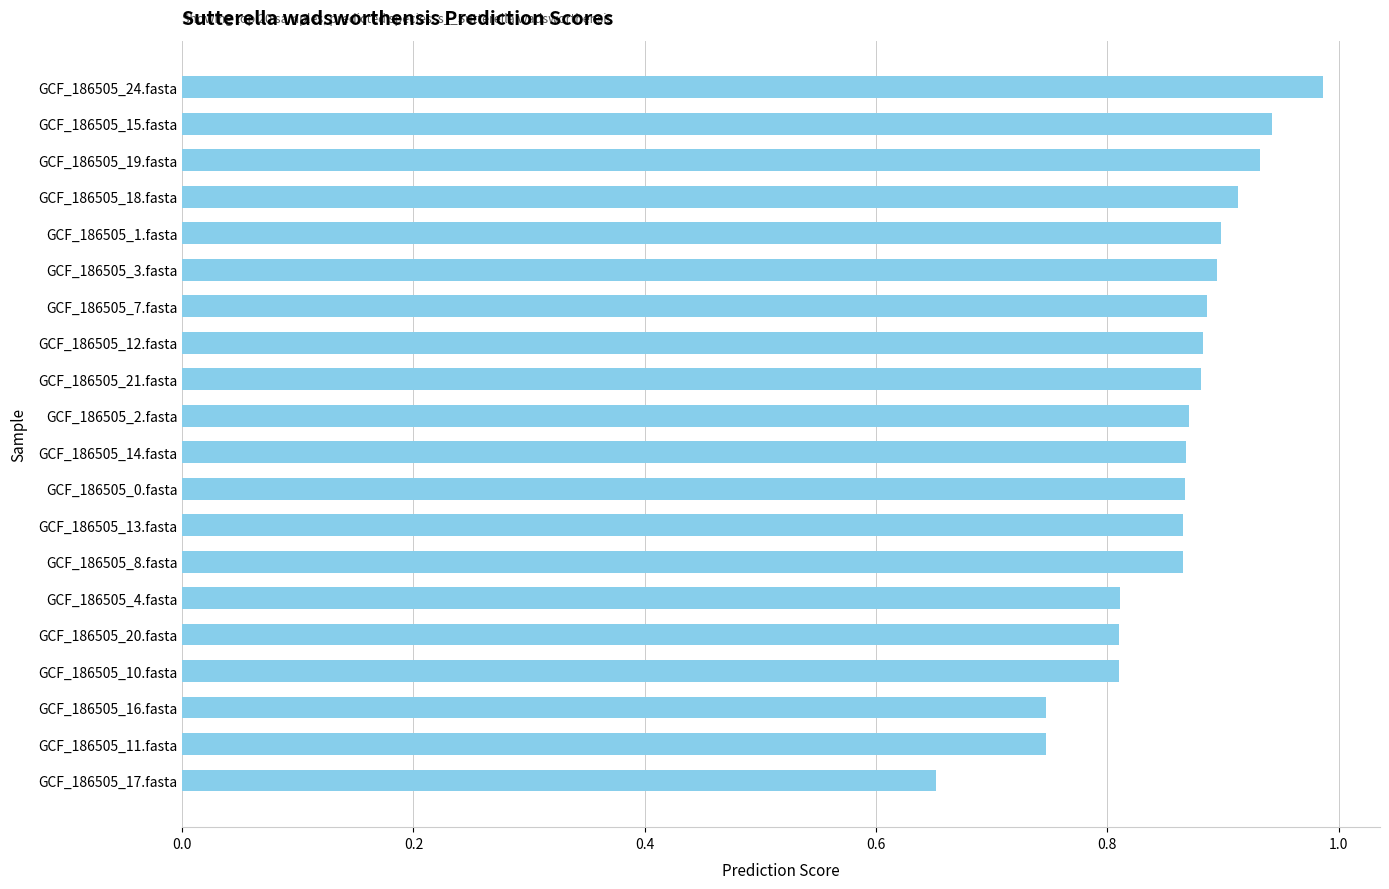

What is the difference between the maximum and minimum values?

0.3